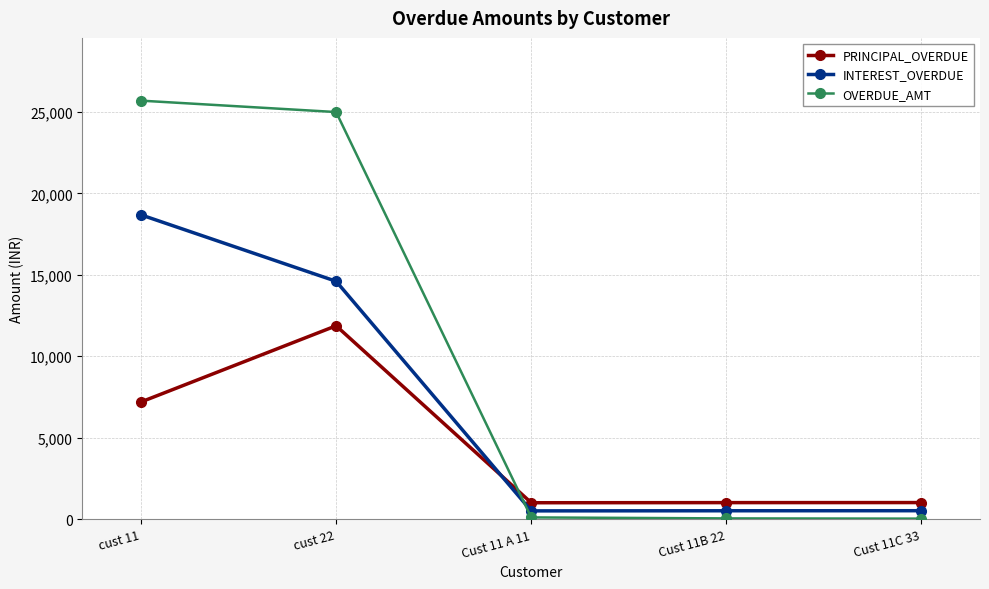

What is the difference between the OVERDUE_AMT values at Cust 11C 33 and Cust 11B 22?

14.9